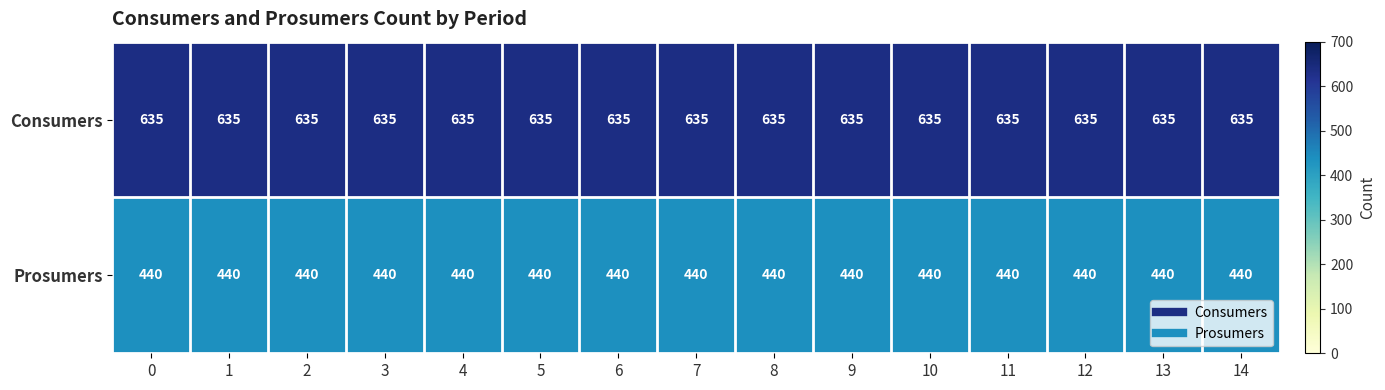

What is the sum of all Prosumers values?

6600